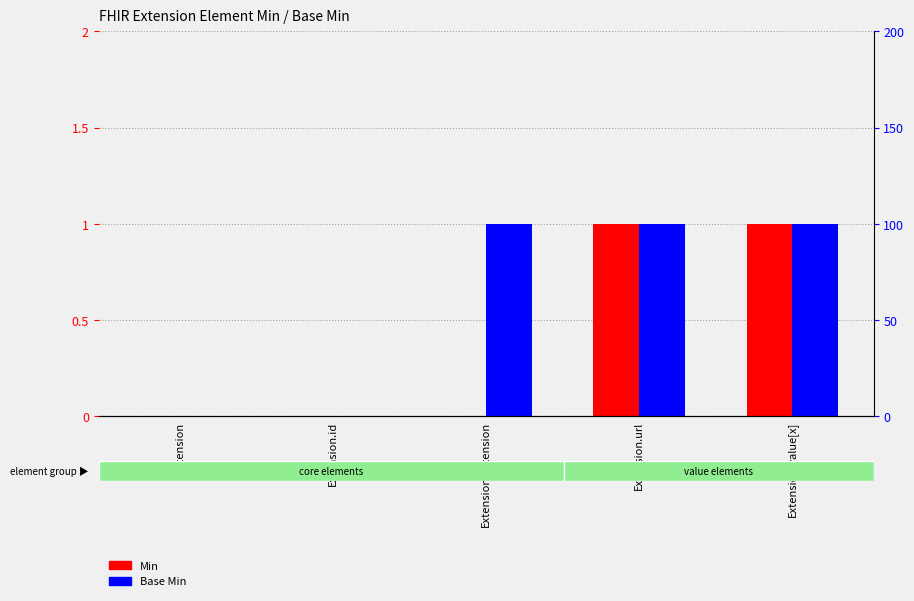

At which label does Min reach its peak?

Extension.url